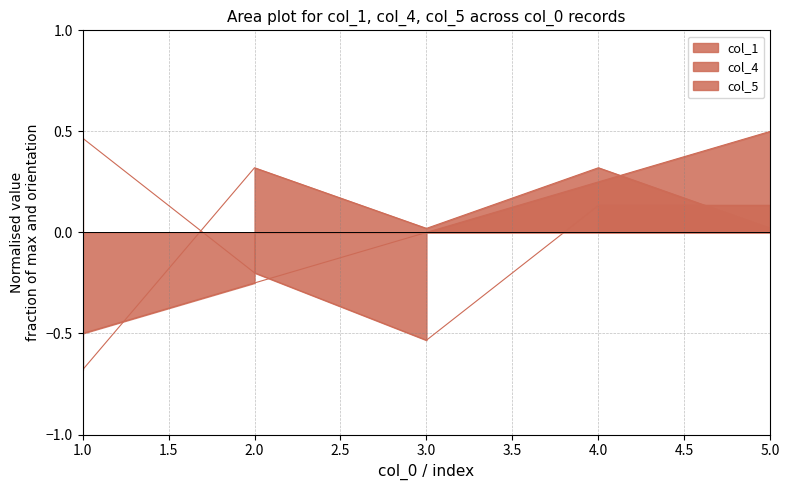

Which series has the widest spread of values?

col_1